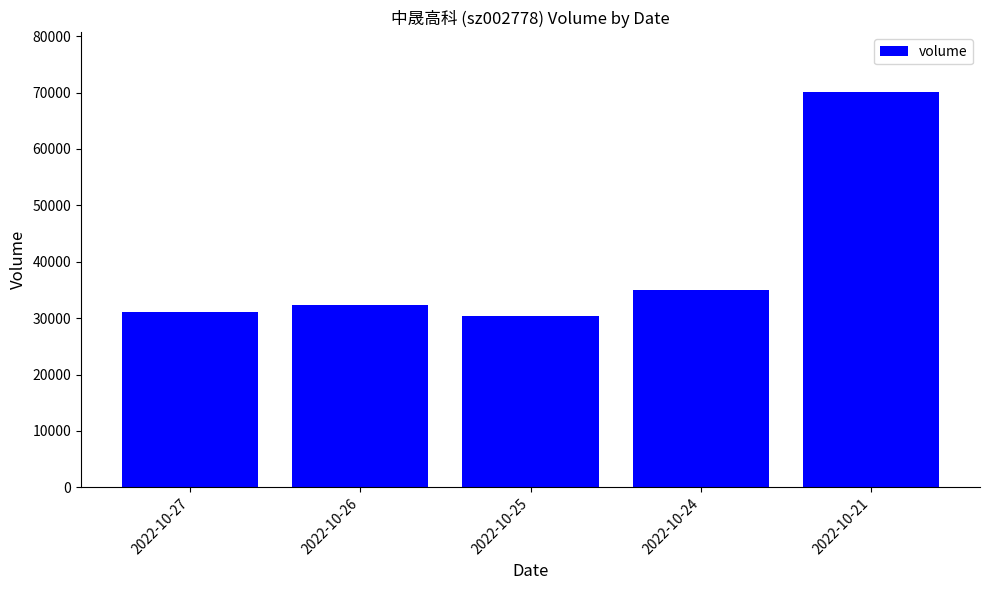

The value at 2022-10-21 is 92816. True or false?

False